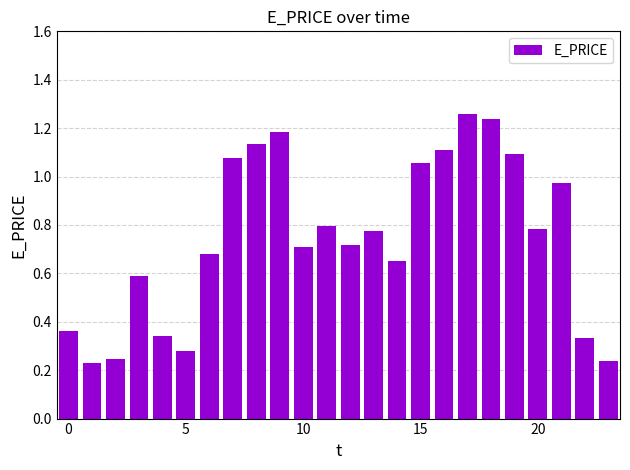

What is the sum of all values?

17.8